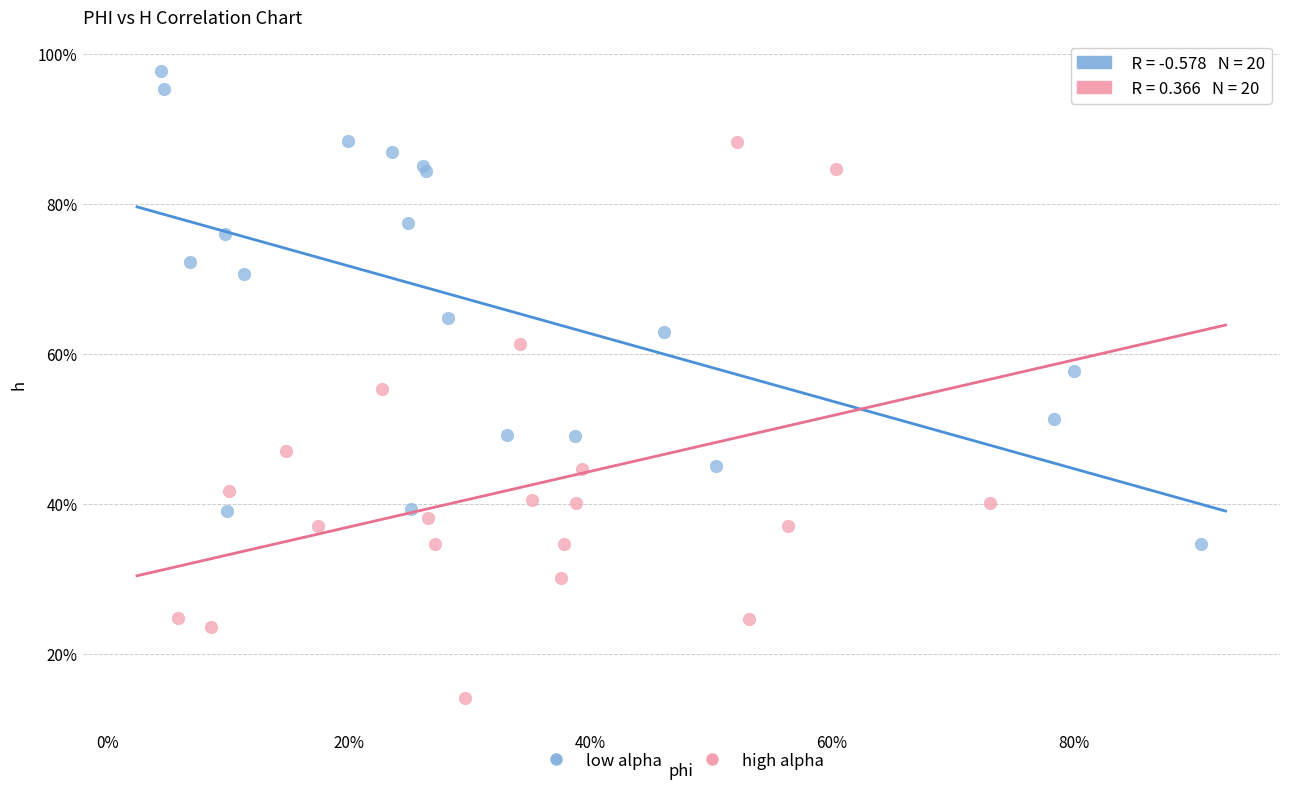

What are all the series names shown in the legend?

low alpha, high alpha